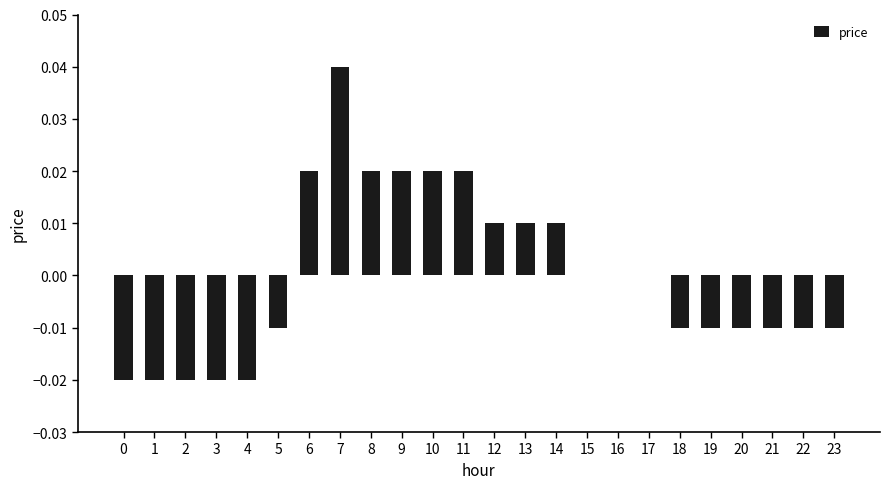

How many distinct data groups are displayed?

1